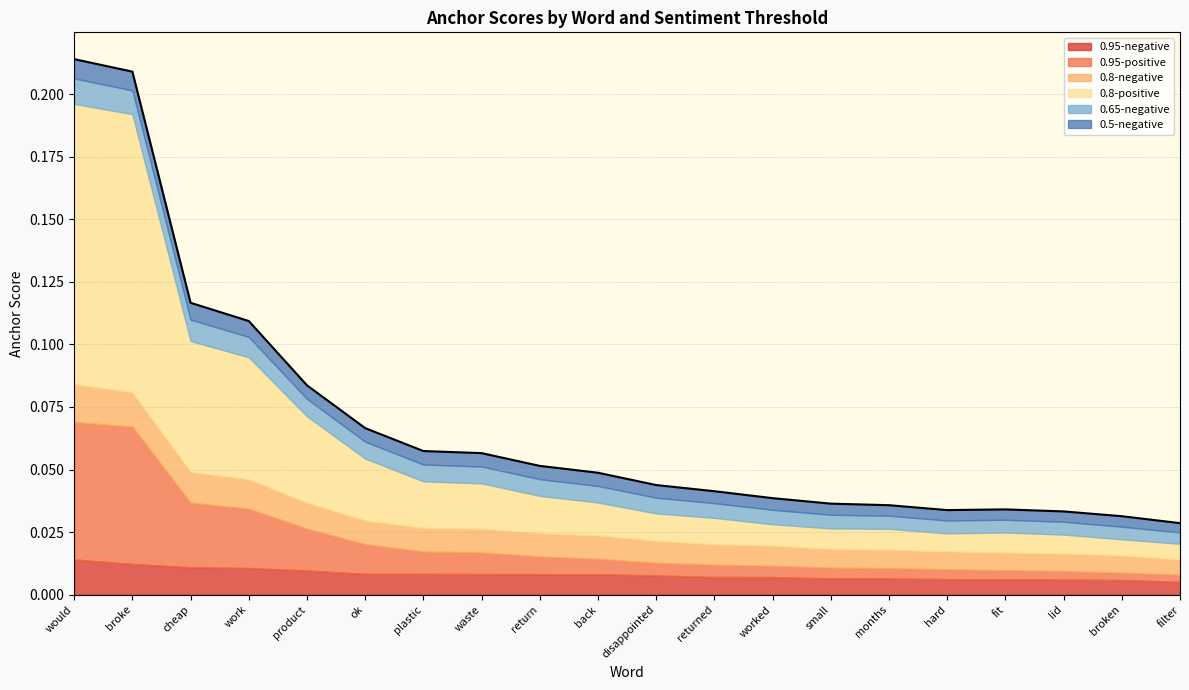

At which category is the sum across all series the highest?

would